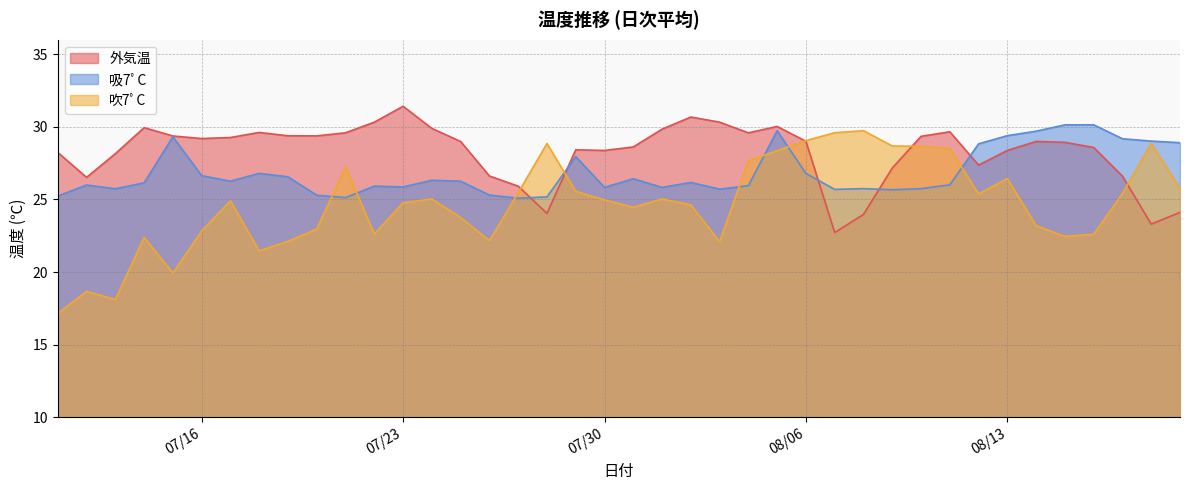

At which label does 吸7ﾟC first exceed 26?

2018-07-14